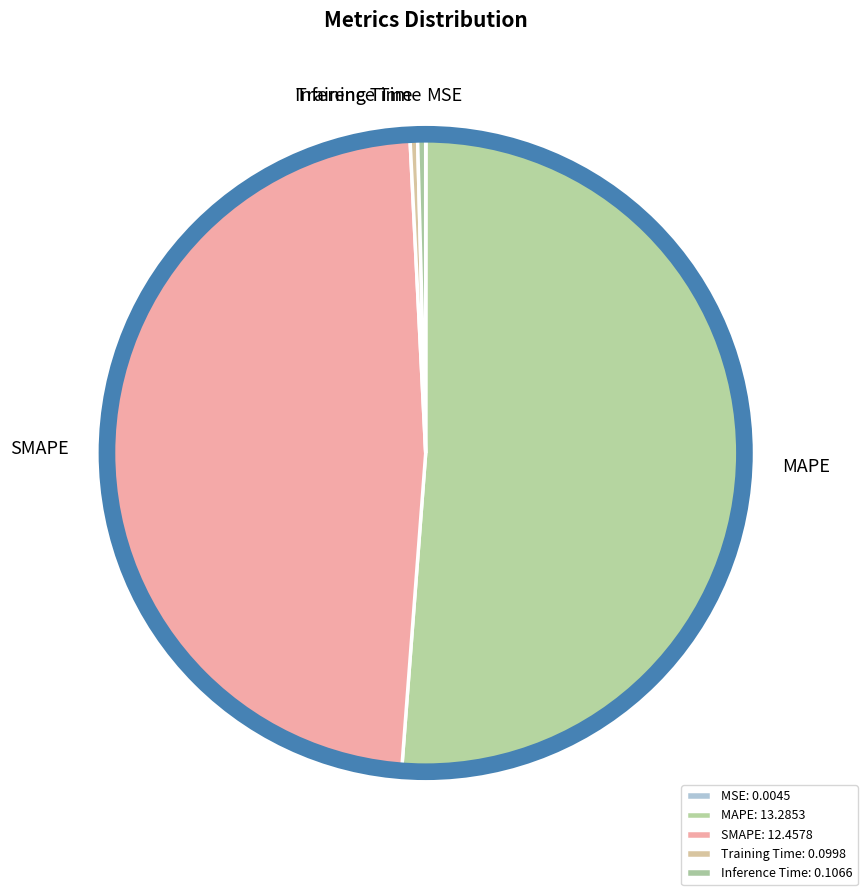

What is the majority slice?

MAPE